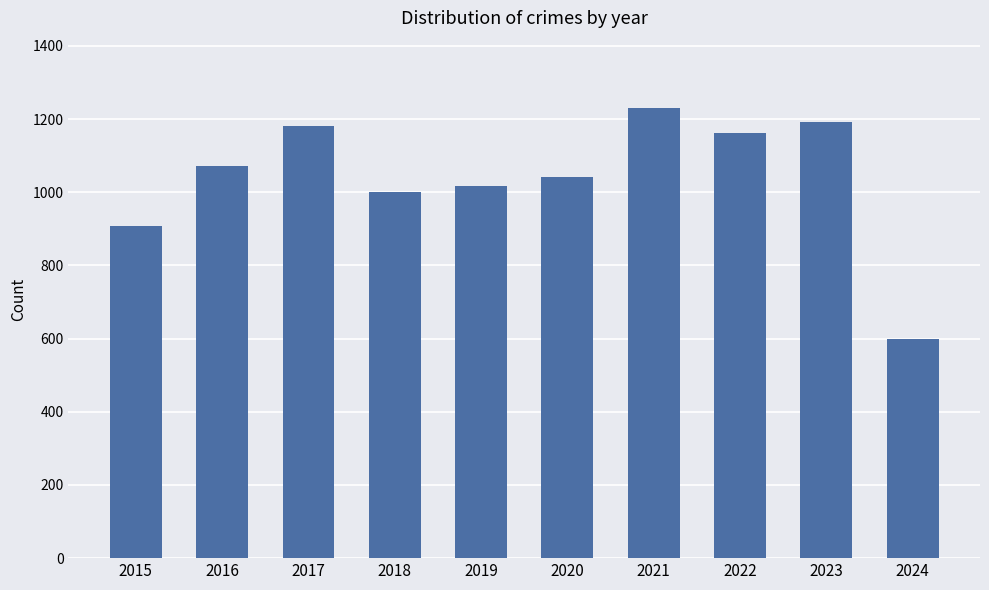

What is the value of the 6th bar from the left?

1041